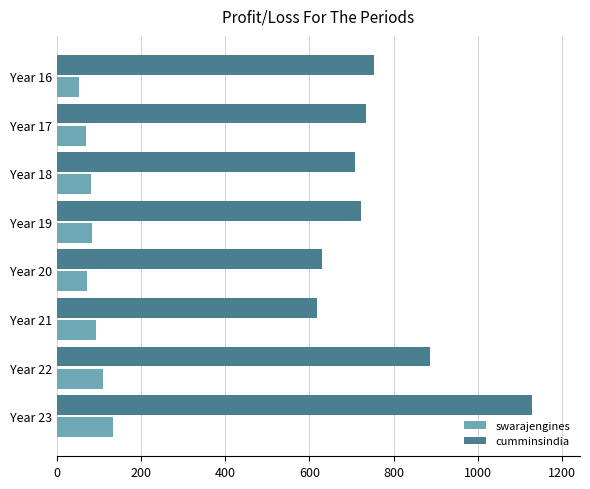

What is the difference between the second highest and second lowest values in the cumminsindia series?

257.3